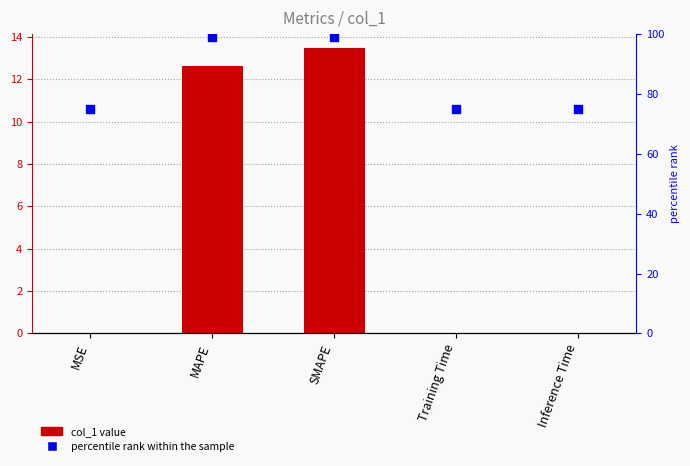

At how many categories does at least one series exceed 90?

2